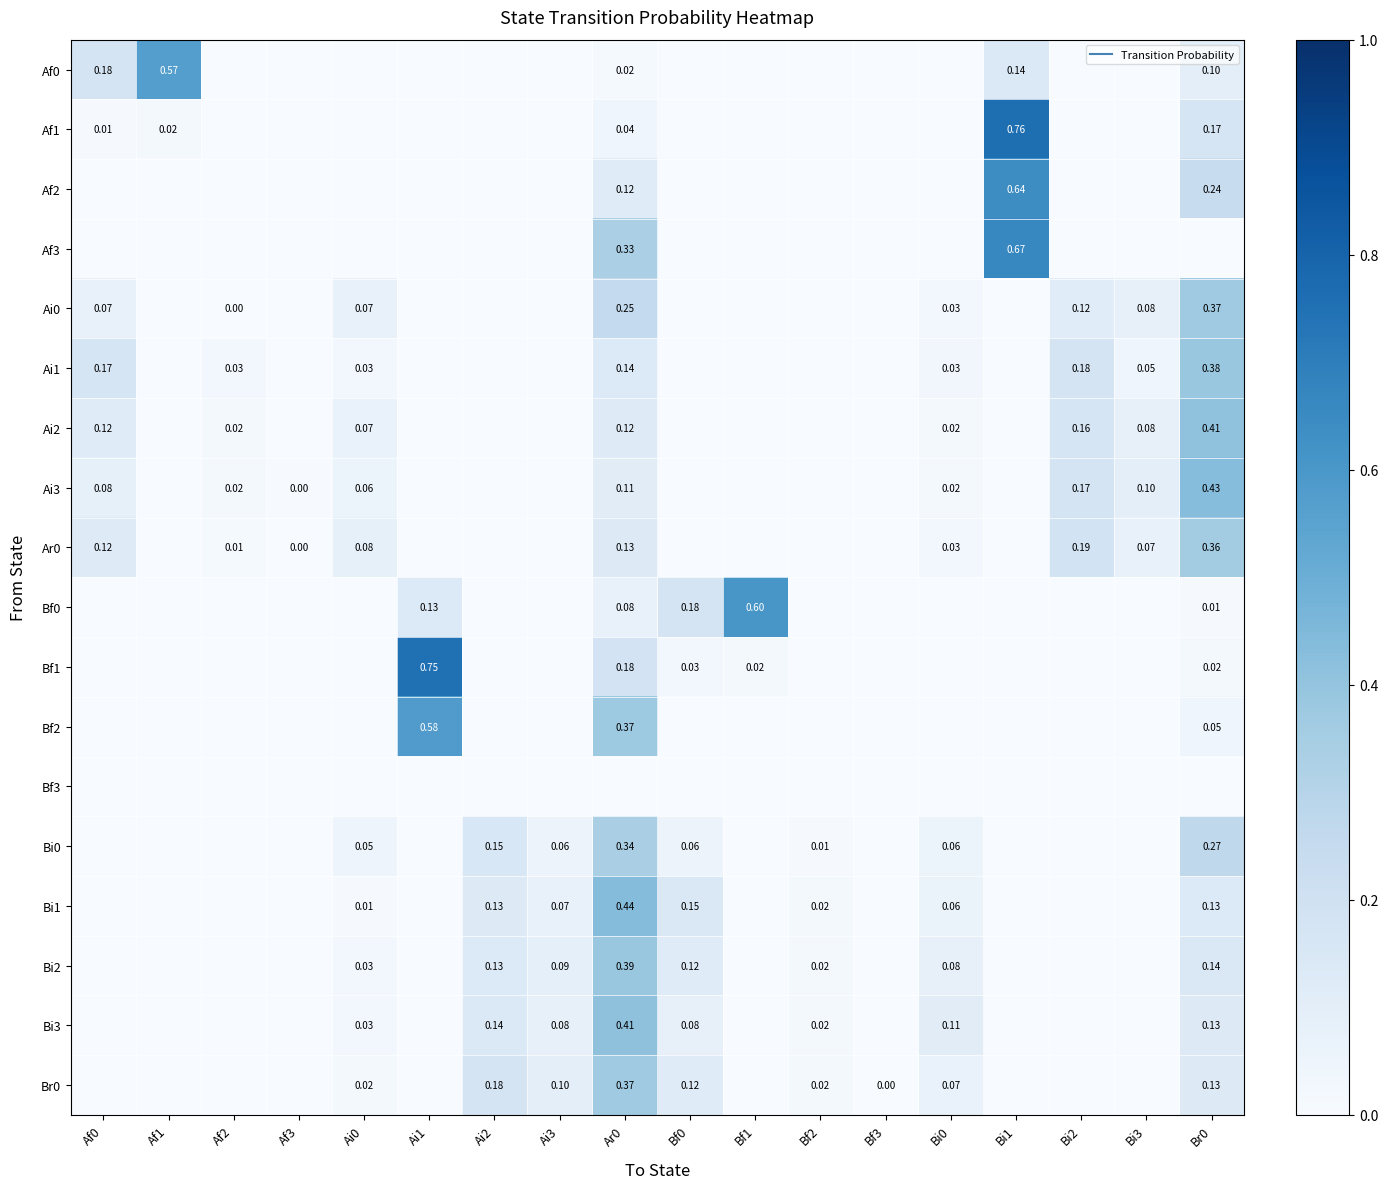

How many values in the Ai3 series exceed 0?

9